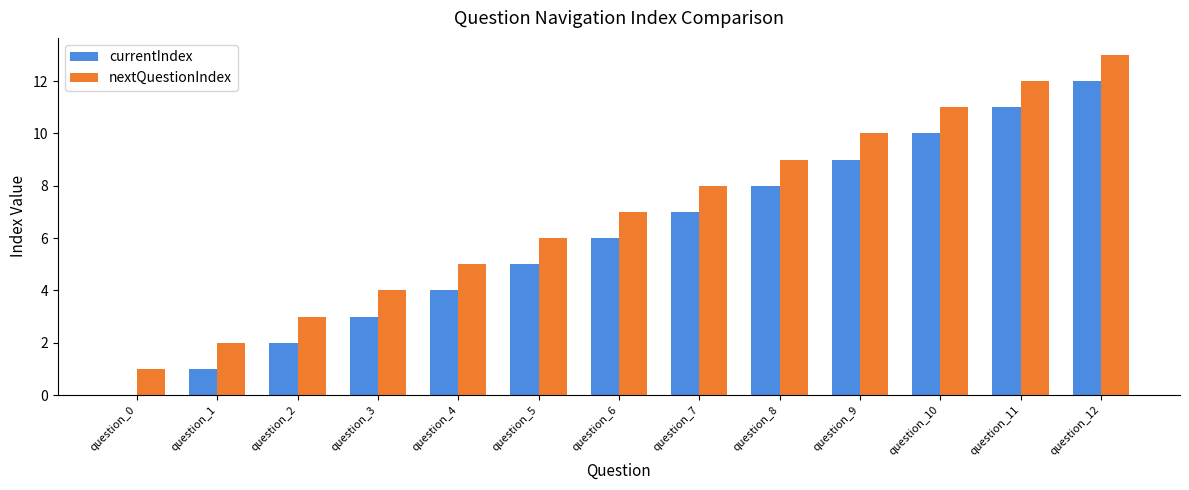

Count the number of categories in the chart.

13